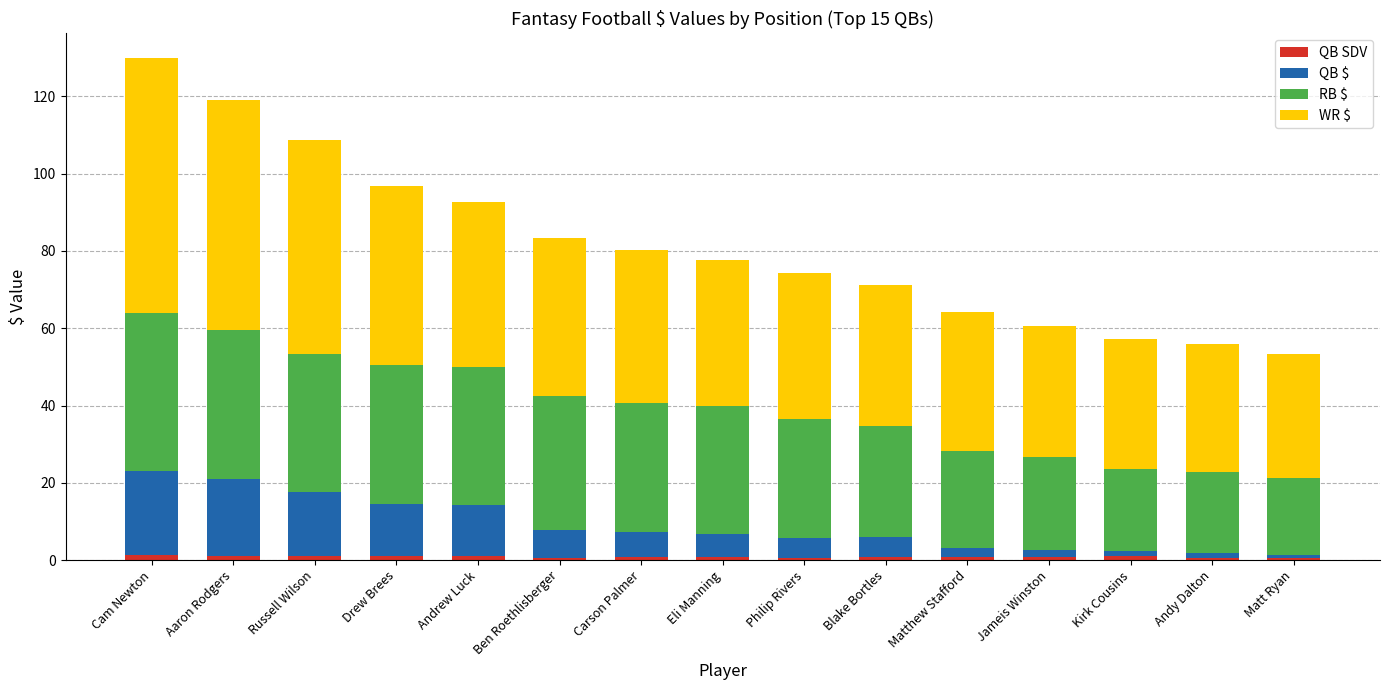

What is the difference between the QB $ values at Philip Rivers and Andy Dalton?

4.1